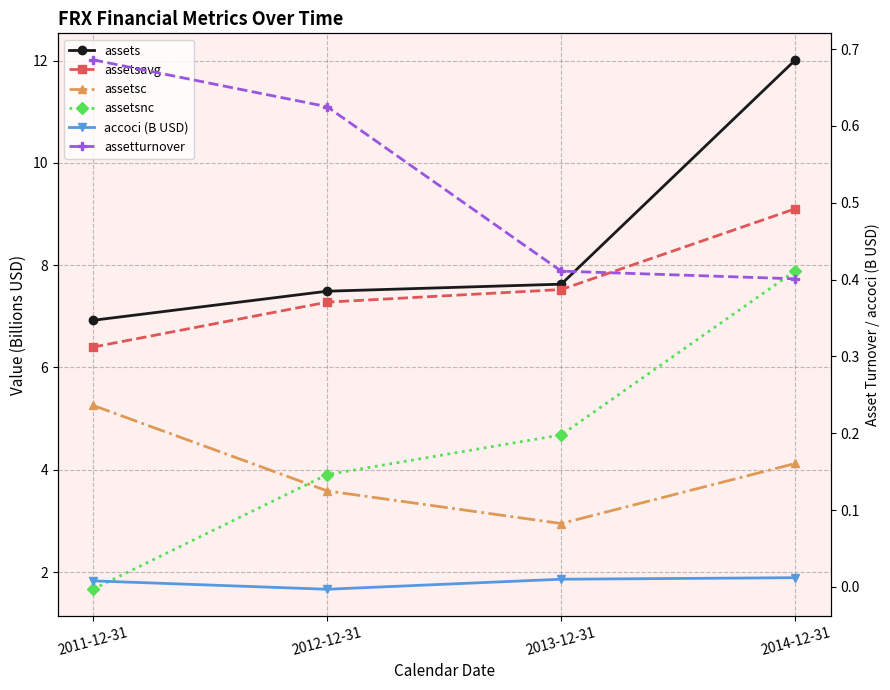

Which series has the largest total across all categories?

assets